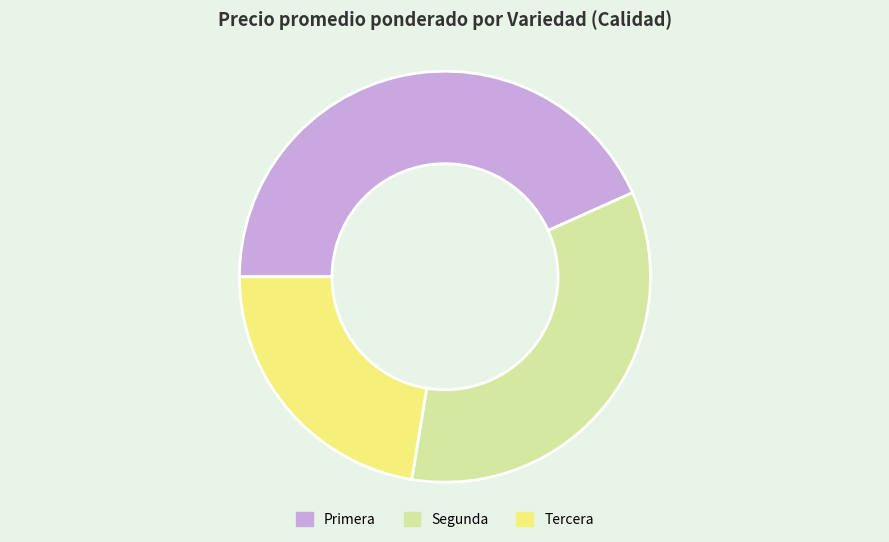

Between Primera and Segunda, which is larger?

Primera